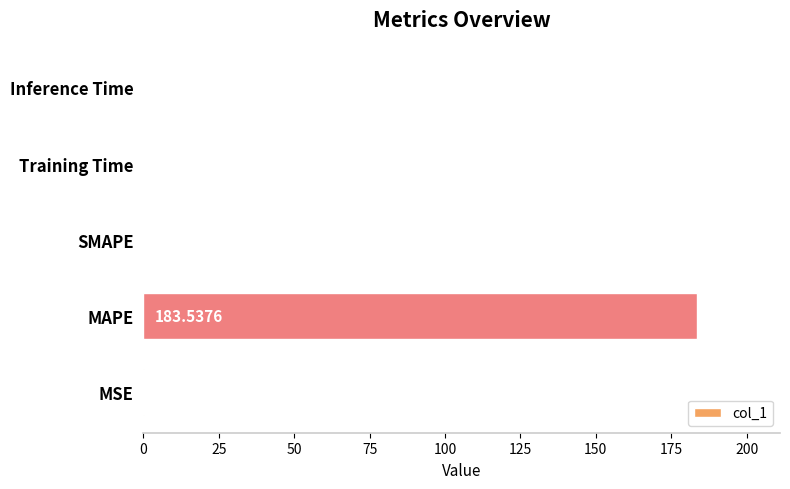

At which category does the chart reach its peak across all series?

MAPE